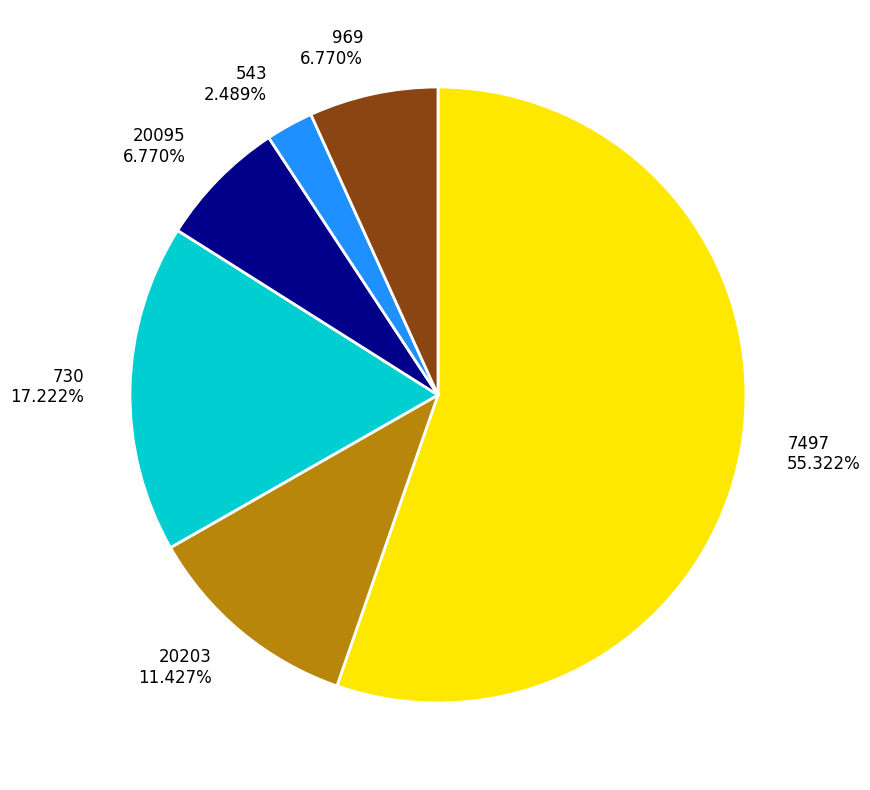

To the nearest percent, what portion does 969 represent?

7%